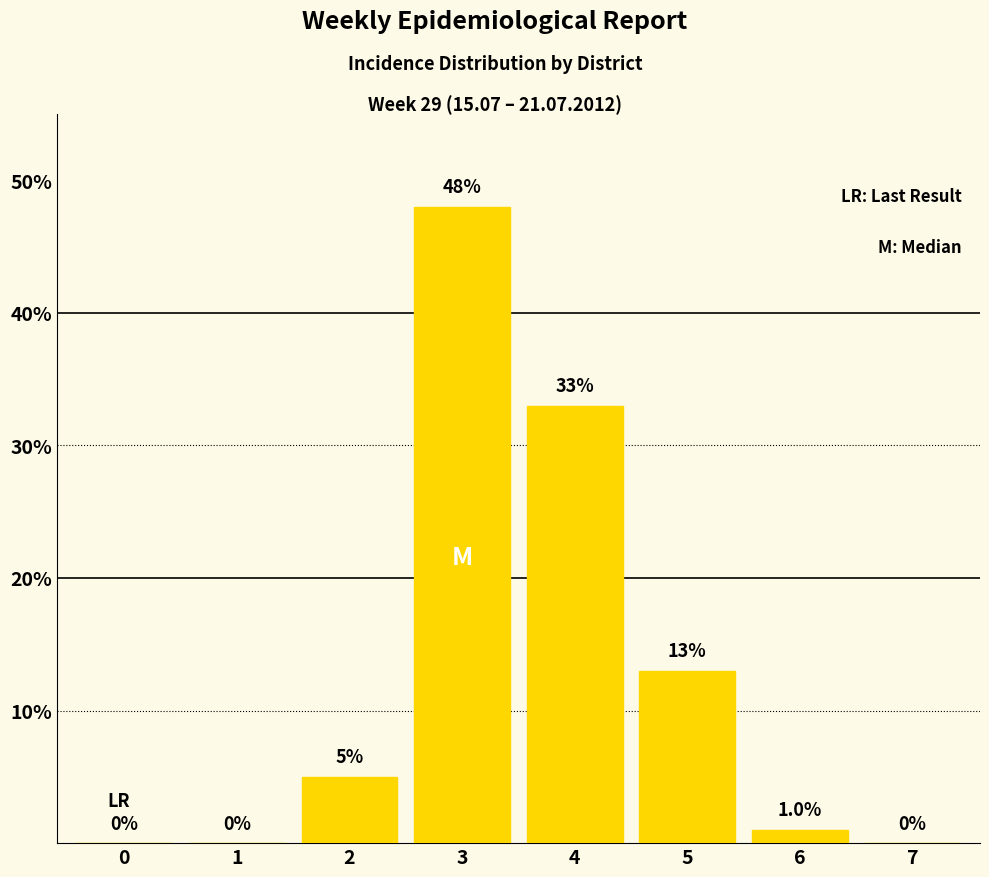

What is the sum of the values at 5 and 1?

13